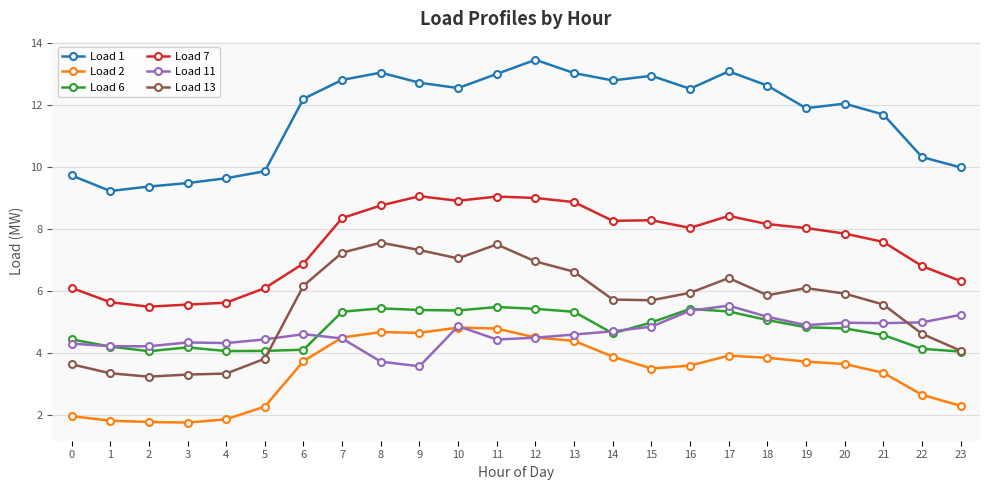

What value does the Load 13 series have at 5?

3.8